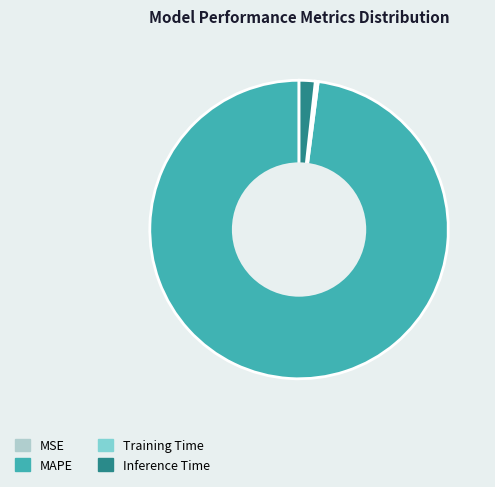

Is there a majority slice in this chart?

Yes